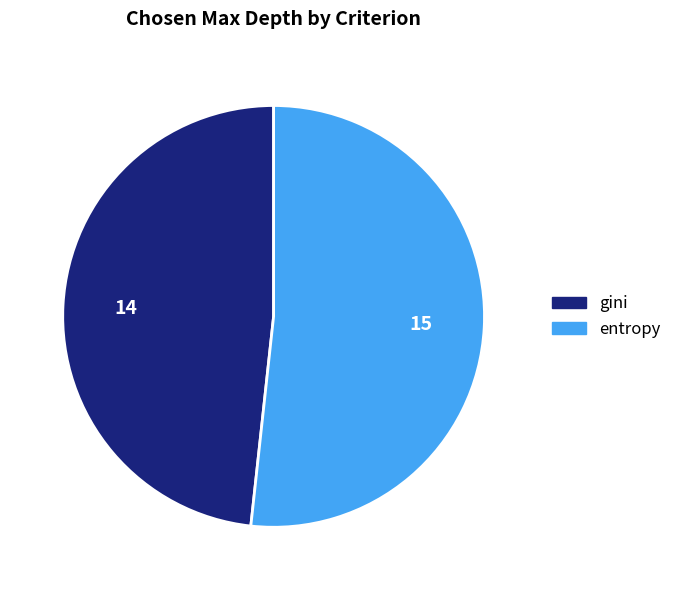

Between gini and entropy, which is larger?

entropy